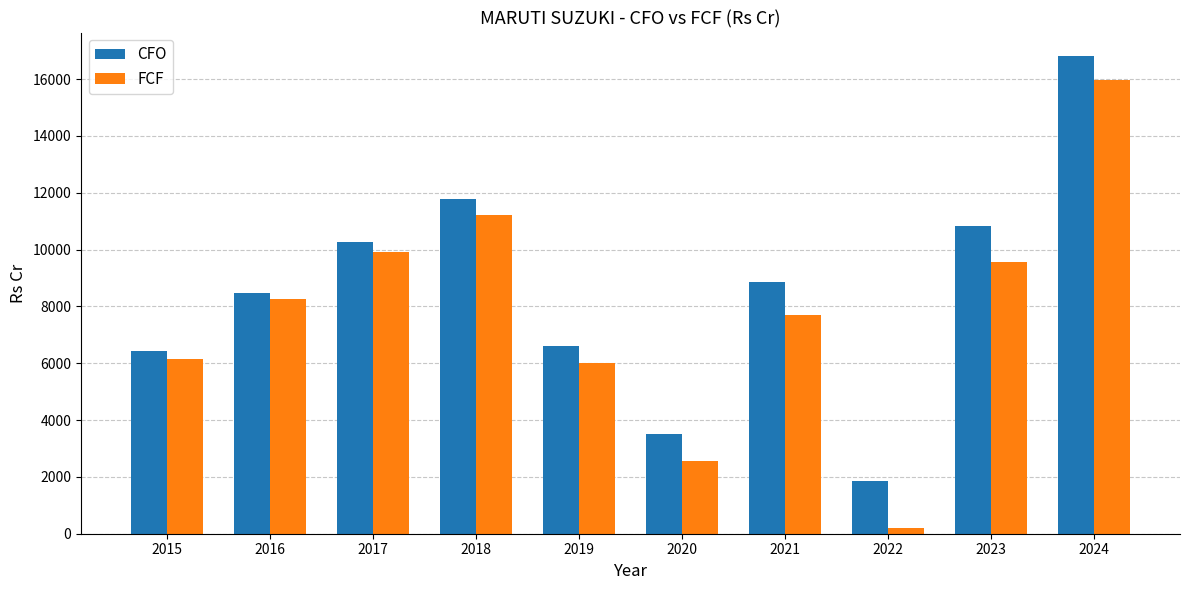

What is the maximum value for CFO?

16801.1